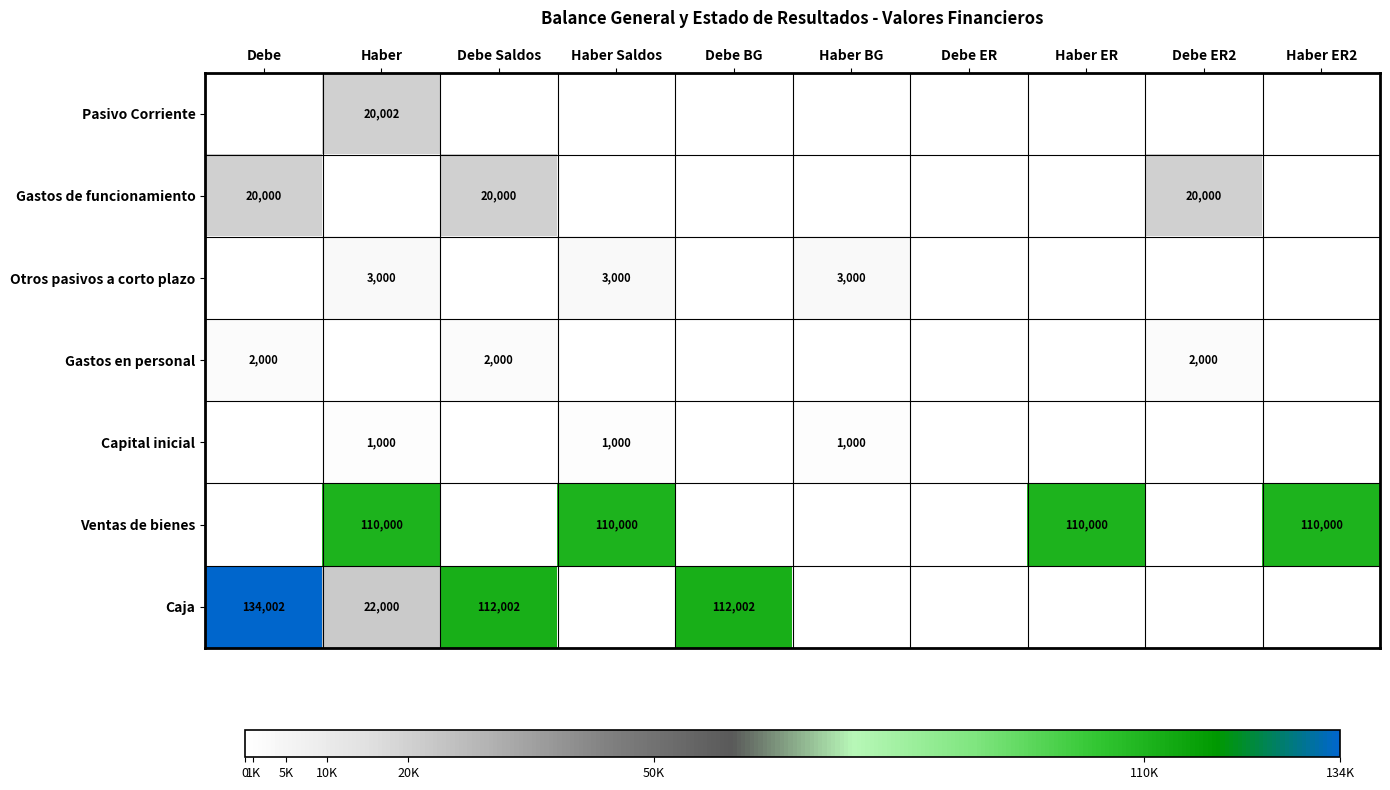

What is the difference between the Caja values at Haber and Debe Saldos?

90002